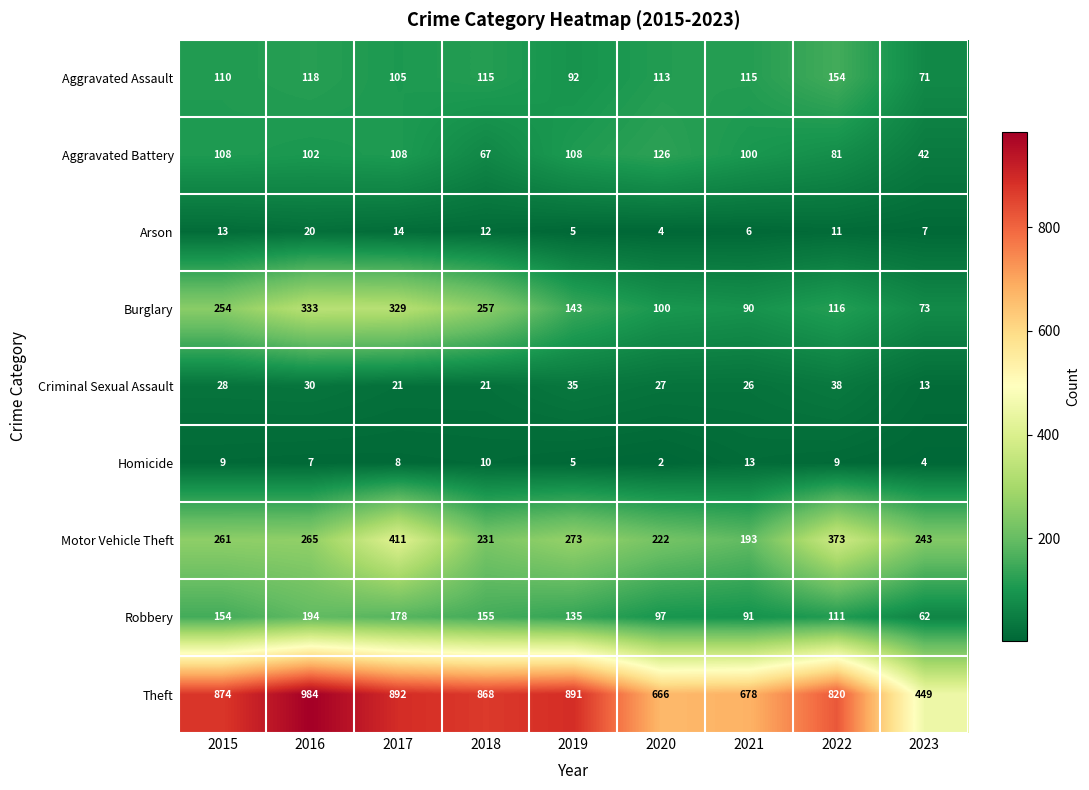

At how many categories does at least one series exceed 66?

9